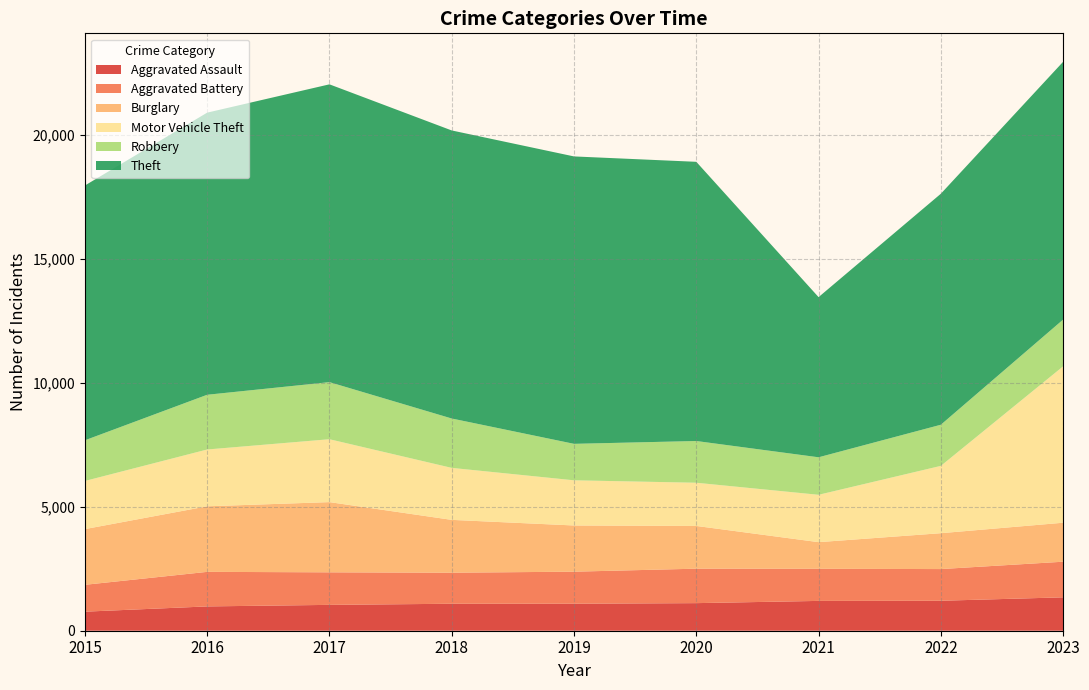

Reading right to left, list all the values displayed in this chart.

Aggravated Assault: 1346	1208	1202	1112	1089	1087	1042	980	768
Aggravated Battery: 1436	1277	1295	1389	1291	1252	1312	1393	1083
Burglary: 1571	1446	1073	1722	1862	2129	2830	2642	2245
Motor Vehicle Theft: 6304	2714	1909	1742	1821	2096	2535	2290	1941
Robbery: 1884	1658	1512	1682	1470	1990	2301	2206	1639
Theft: 10392	9311	6456	11254	11585	11611	12004	11372	10270